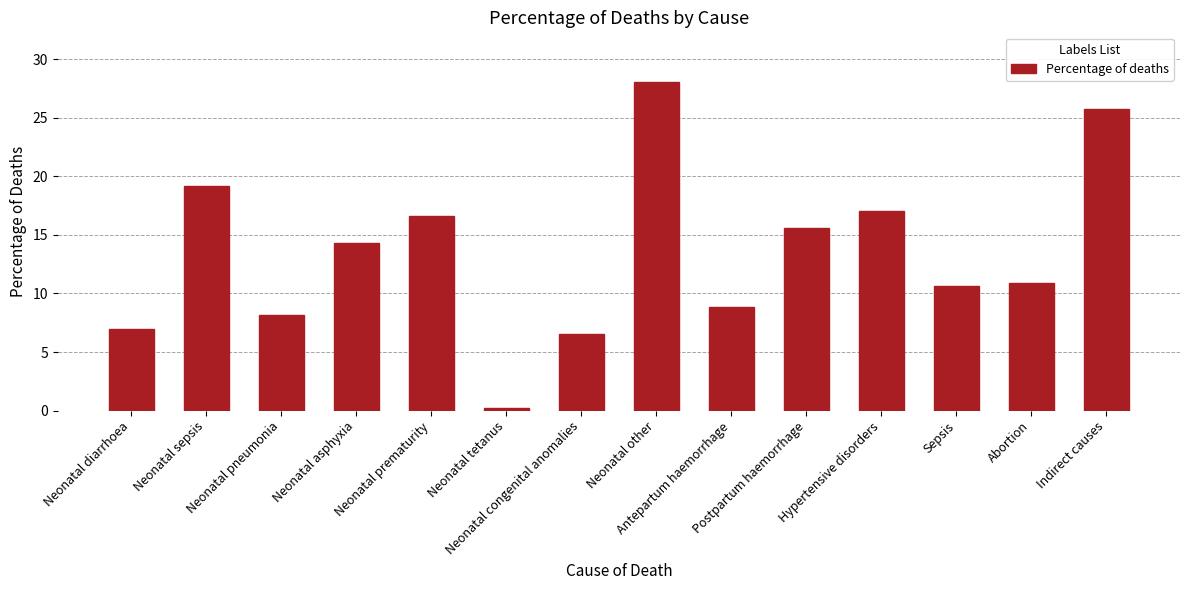

The chart shows a value of 10.6 at Sepsis. True or false?

True